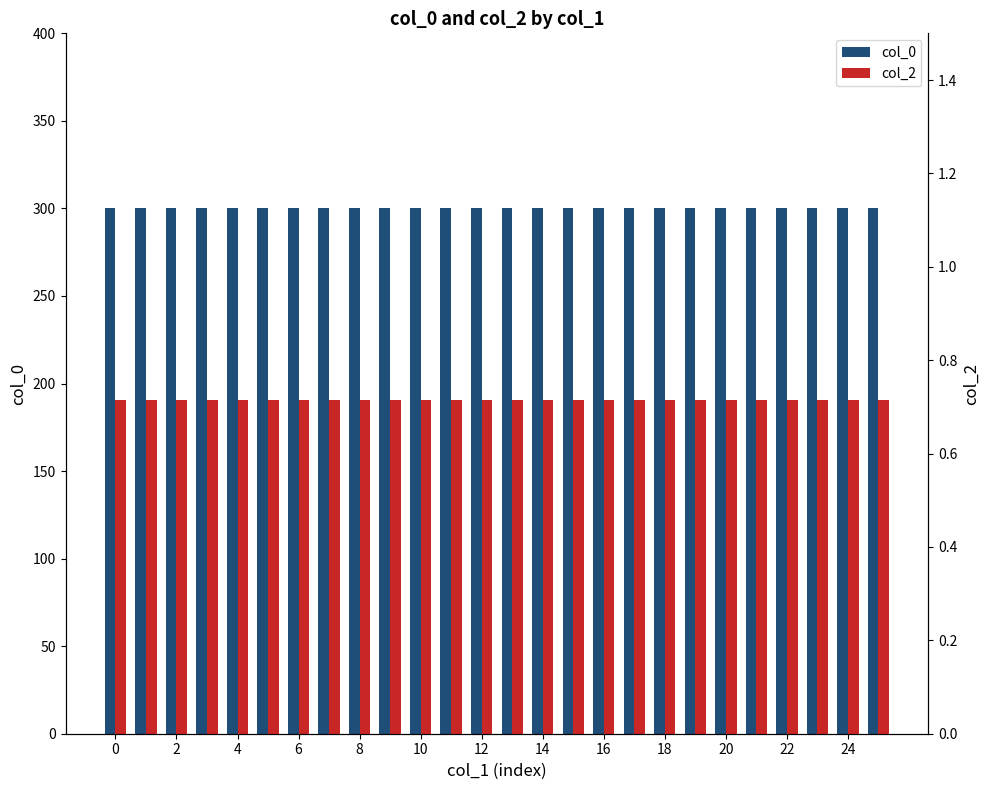

What are all the series names shown in the legend?

col_0, col_2